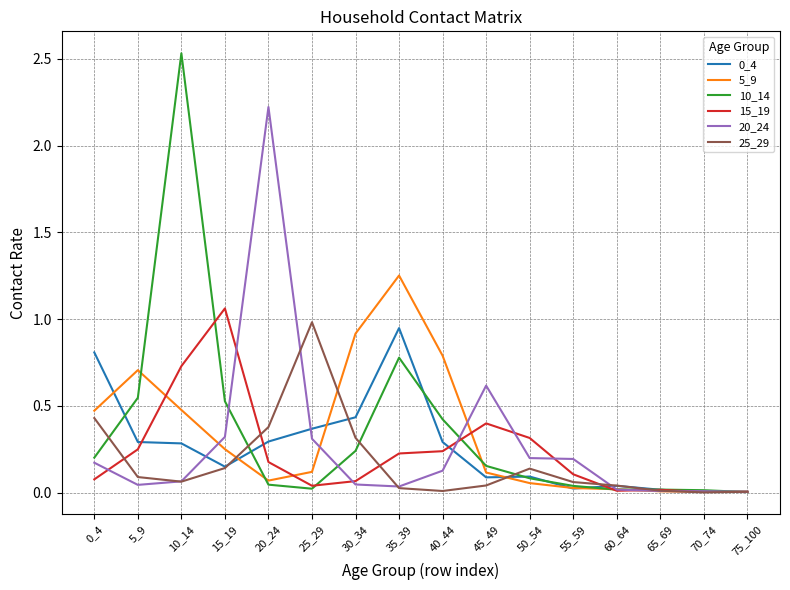

At which category does 5_9 reach its first local peak?

5_9